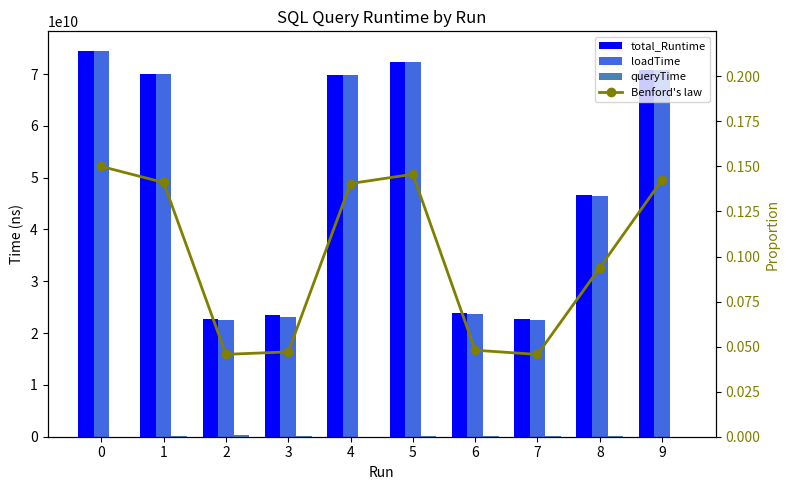

What is the value of the queryTime bar at the 10th from the left?

34056867.0